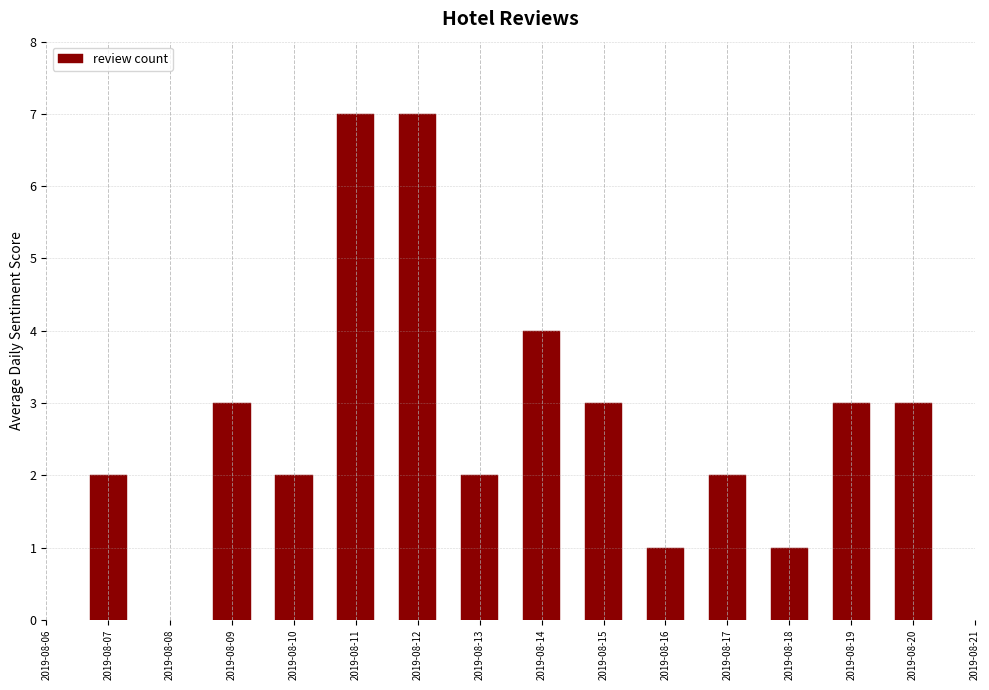

Reading left to right, list all the values displayed in this chart.

2	3	2	7	7	2	4	3	1	2	1	3	3